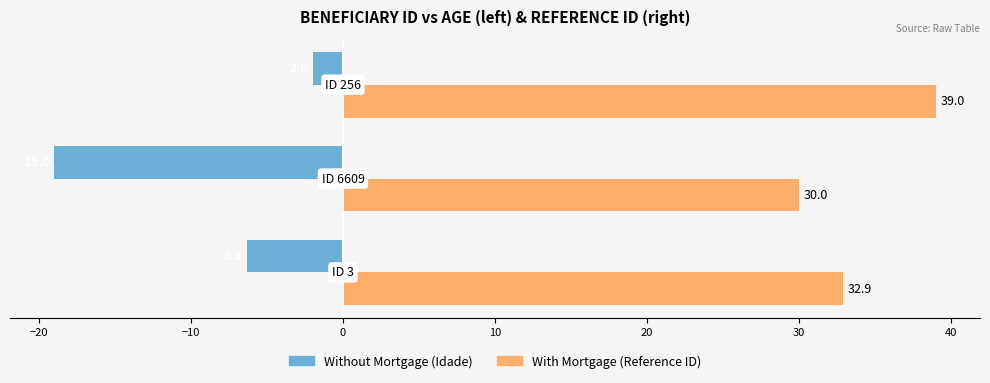

What is the minimum value shown in the chart?

-19.0